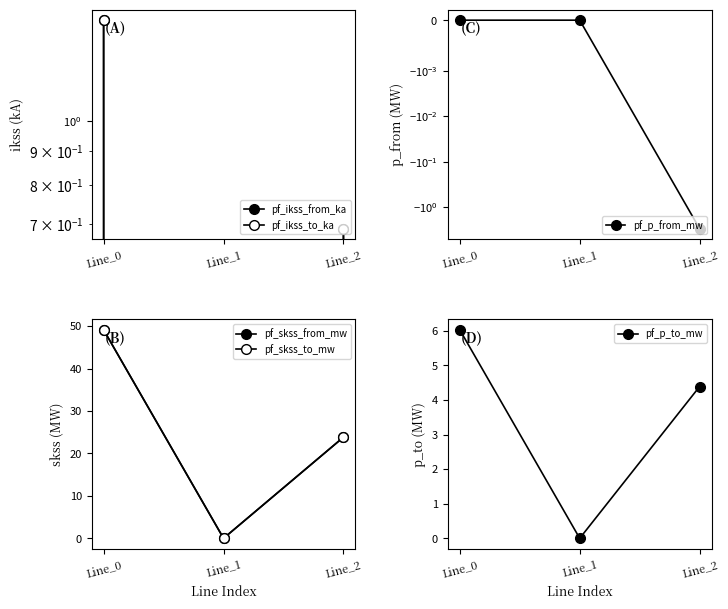

Rank the series by their maximum value, from highest to lowest.

pf_skss_from_mw, pf_skss_to_mw, pf_p_to_mw, pf_ikss_from_ka, pf_ikss_to_ka, pf_p_from_mw